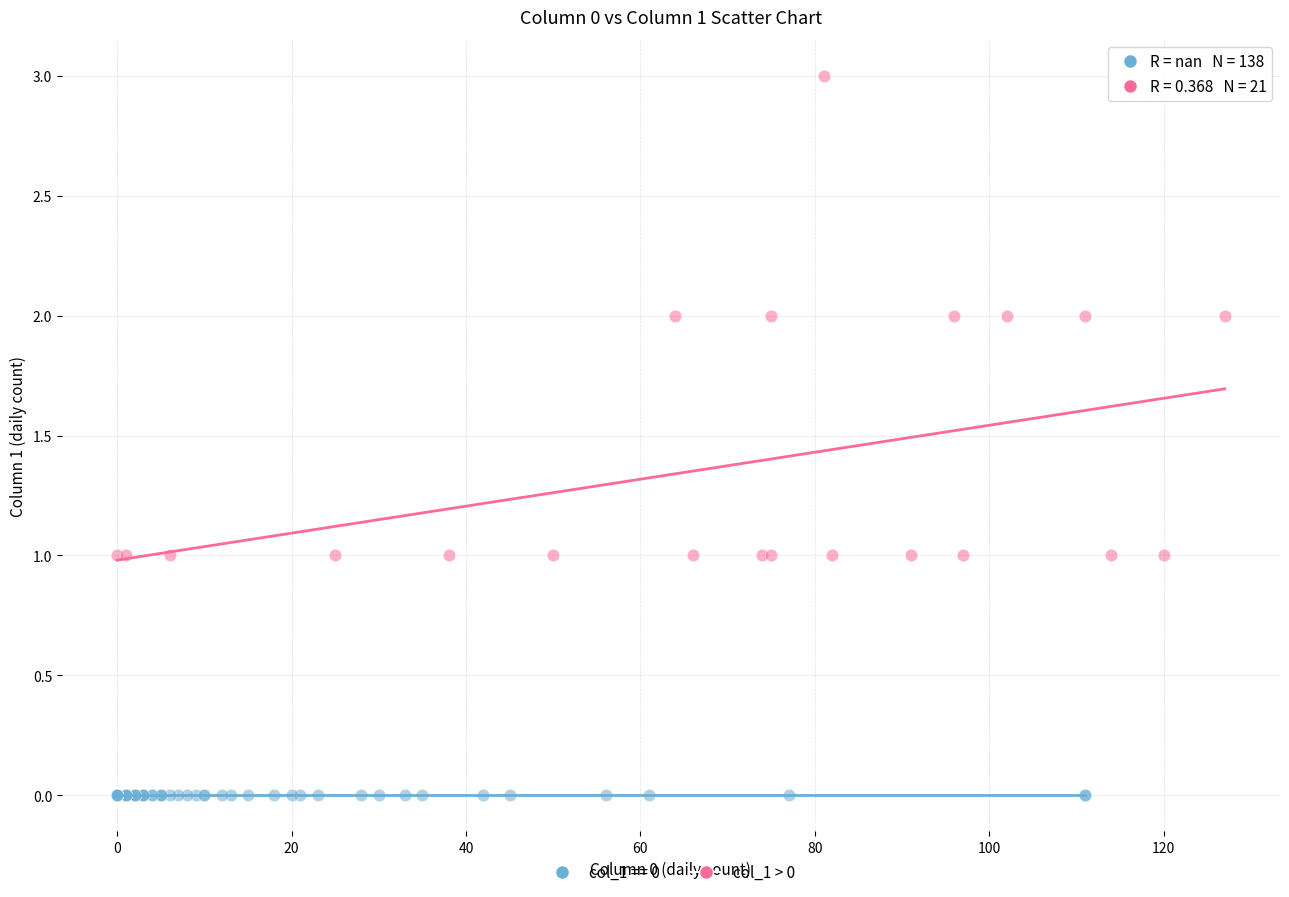

Which series contains the lowest Y value?

col_1 == 0